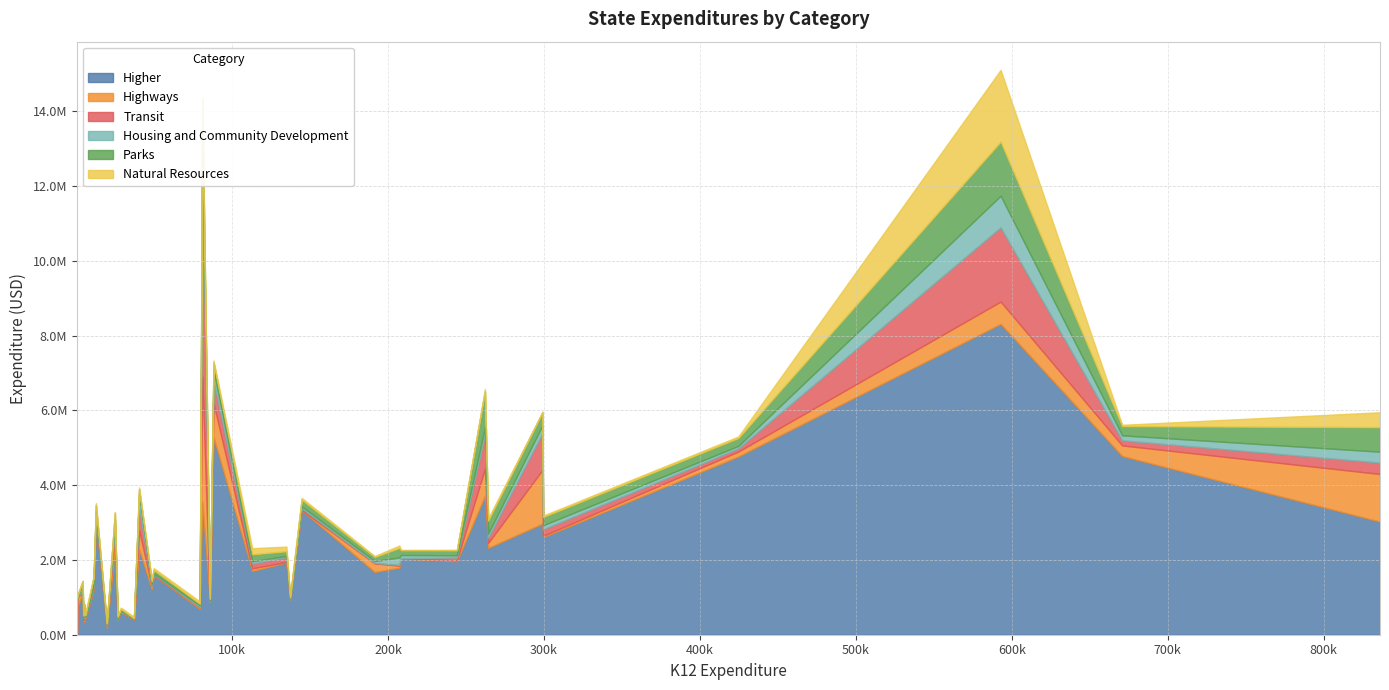

Count the number of data series in this chart.

6